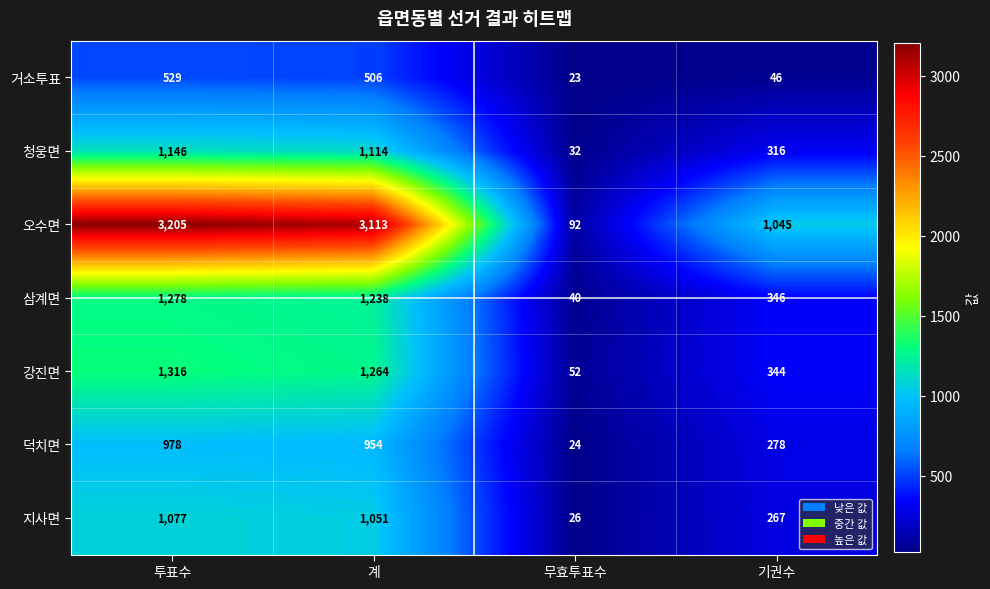

What value does the 거소투표 series have at 기권수, to the nearest 50?

50